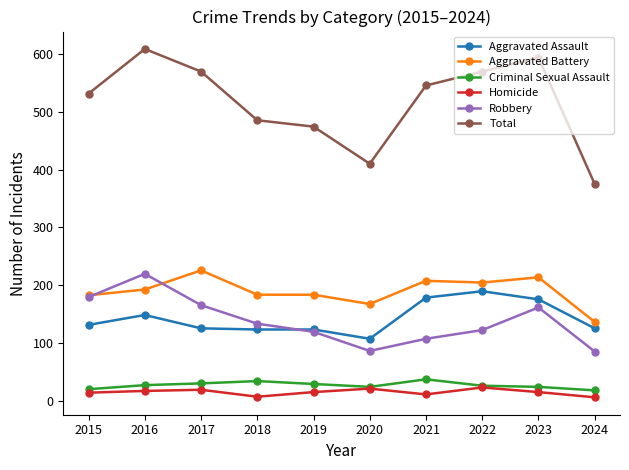

What is the total value across all series at 2018?

970